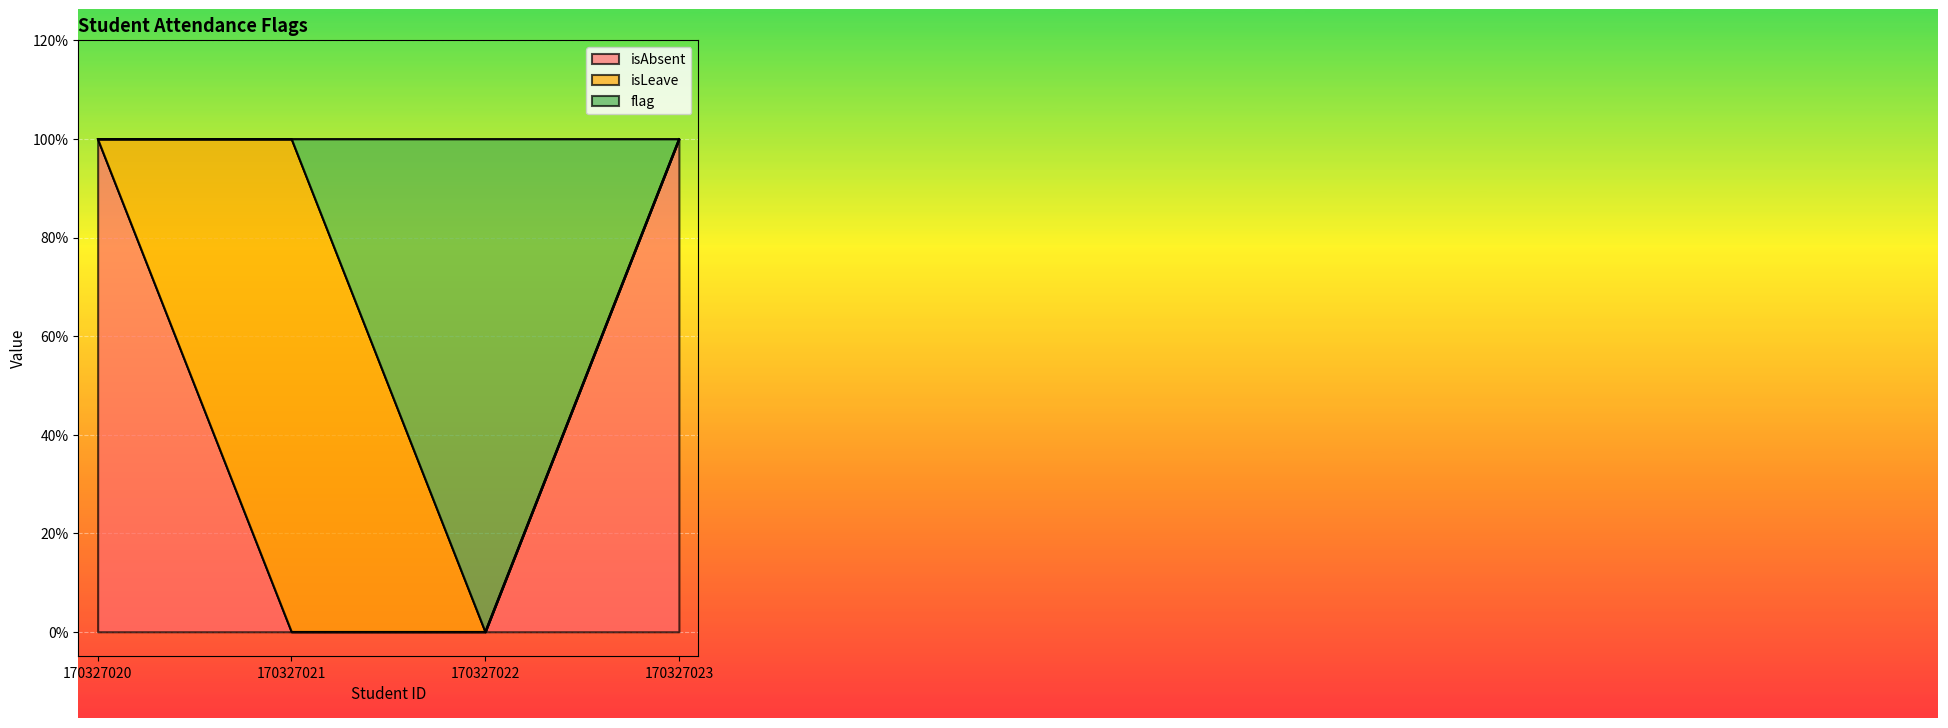

How many values in the flag series are below 1?

1